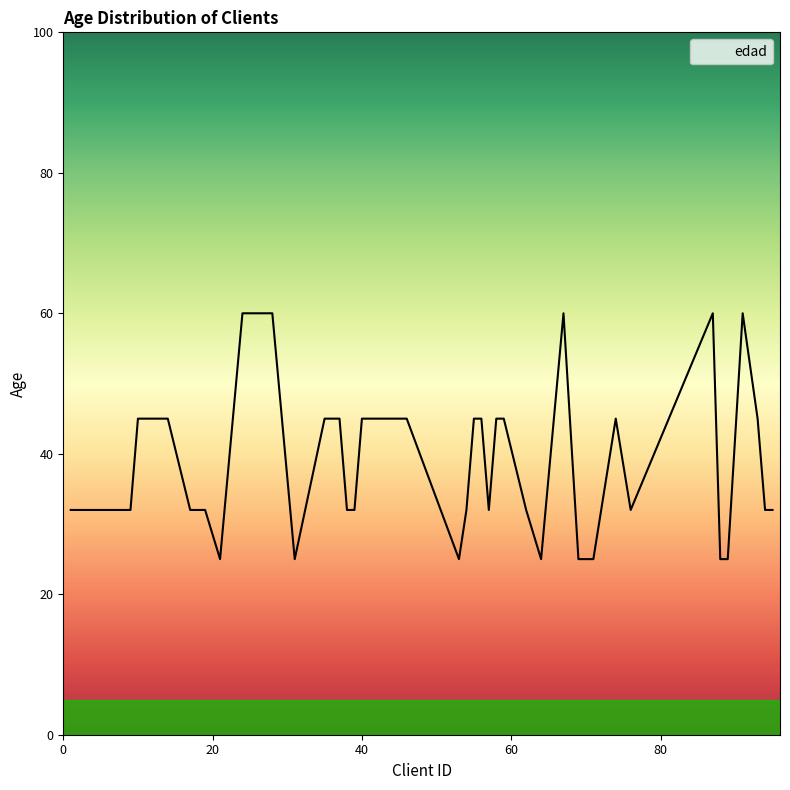

What is the minimum value shown in the chart?

25